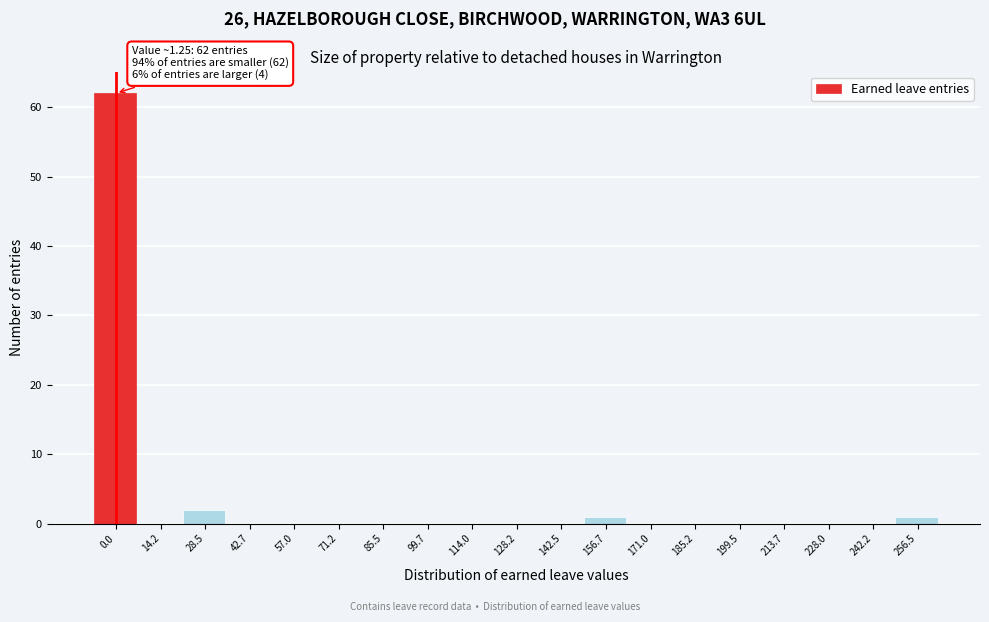

Reading left to right, list all the values displayed in this chart.

0.0=62	14.2=0	28.5=2	42.7=0	57.0=0	71.2=0	85.5=0	99.7=0	114.0=0	128.2=0	142.5=0	156.7=1	171.0=0	185.2=0	199.5=0	213.7=0	228.0=0	242.2=0	256.5=1